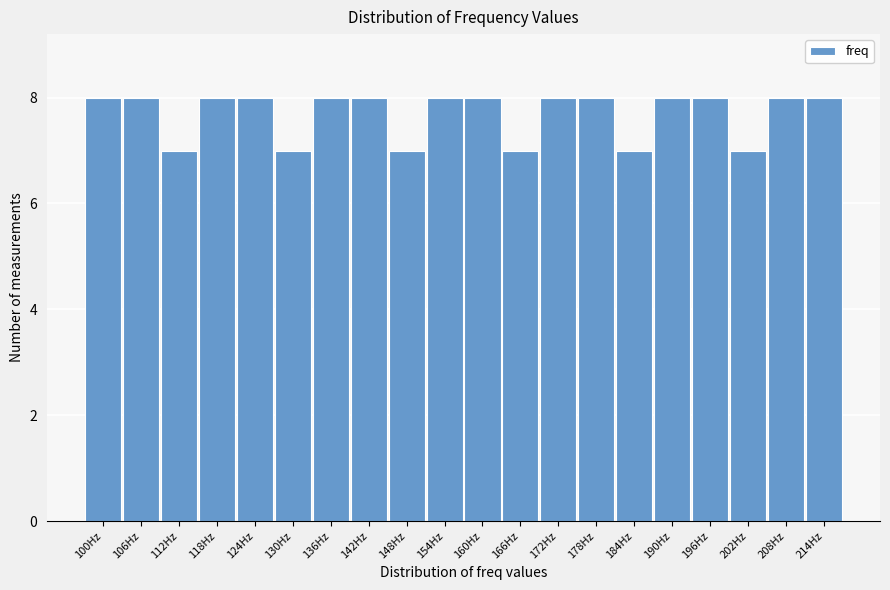

Reading left to right, transcribe all the data shown in this chart.

8	8	7	8	8	7	8	8	7	8	8	7	8	8	7	8	8	7	8	8